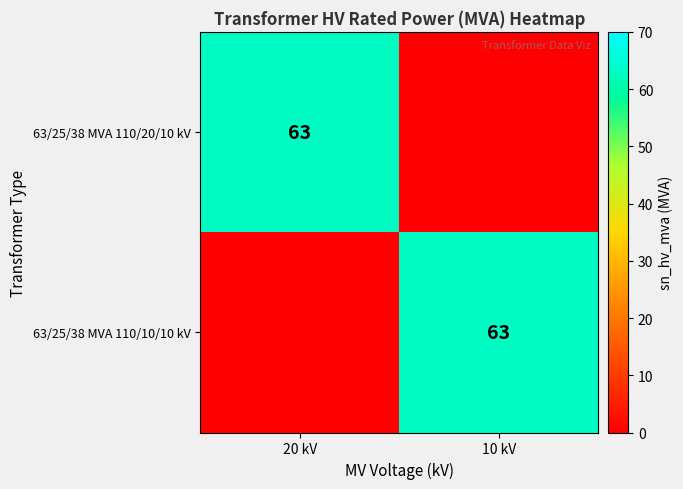

The value of 63/25/38 MVA 110/20/10 kV at 20 kV is 111. True or false?

False